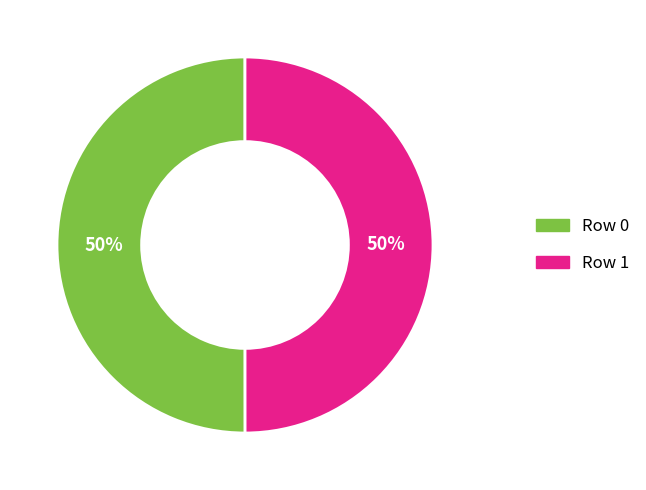

To the nearest percent, what percentage of the pie is Row 0?

50%